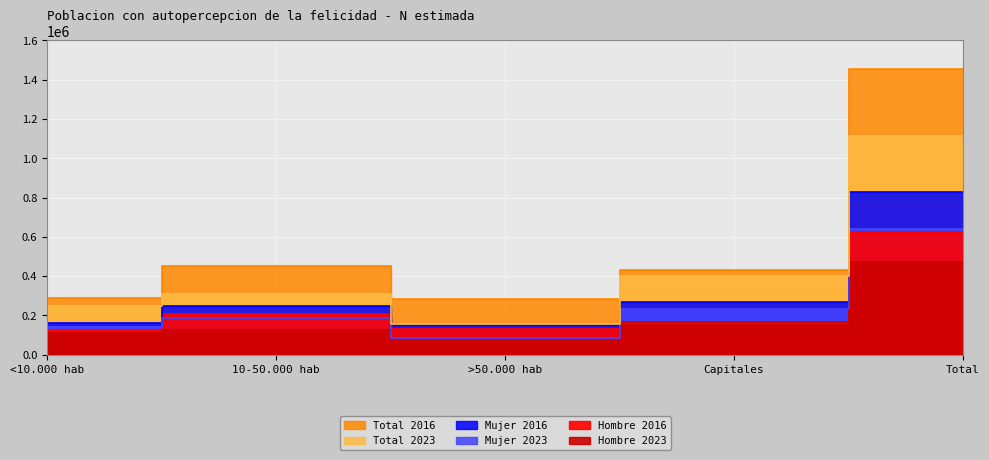

Between <10.000 hab and Total, which series saw the biggest shift?

Total 2016